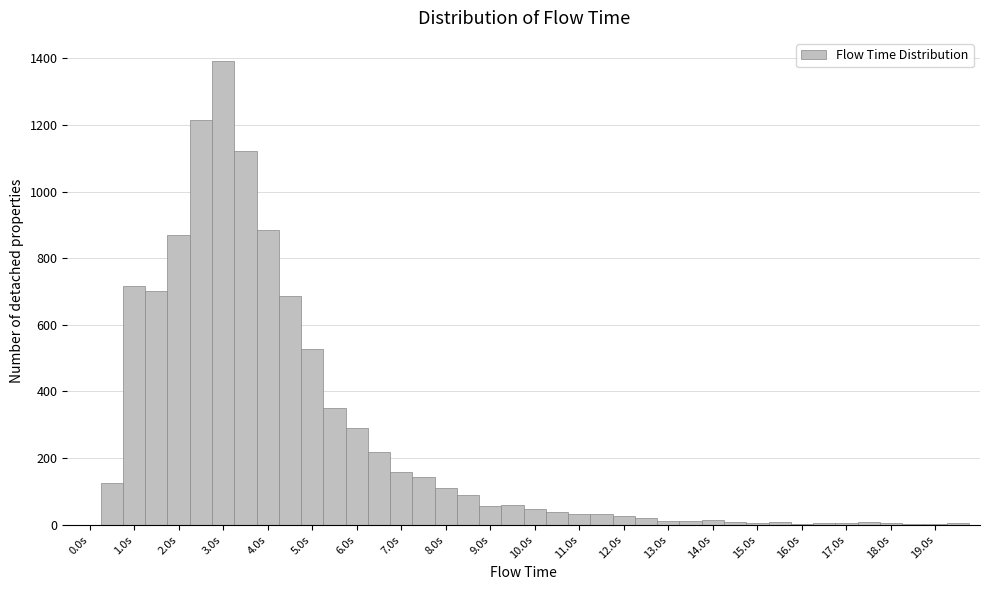

Reading left to right, transcribe this chart: for each bar, give the range it covers on the x-axis and its height. Neither the bar edges nor the heights are printed on the chart, so give them approximately, as read against the axes.

-0.25 to 0.25: 0
0.25 to 0.75: 120
0.75 to 1.25: 720
1.25 to 1.75: 700
1.75 to 2.25: 880
2.25 to 2.75: 1220
2.75 to 3.25: 1400
3.25 to 3.75: 1120
3.75 to 4.25: 880
4.25 to 4.75: 680
4.75 to 5.25: 520
5.25 to 5.75: 340
5.75 to 6.25: 300
6.25 to 6.75: 220
6.75 to 7.25: 160
7.25 to 7.75: 140
7.75 to 8.25: 100
8.25 to 8.75: 100
8.75 to 9.25: 60
9.25 to 9.75: 60
9.75 to 10.25: 40
10.25 to 10.75: 40
10.75 to 11.25: 40
11.25 to 11.75: 40
11.75 to 12.25: 20
12.25 to 12.75: under 20
12.75 to 13.25: under 20
13.25 to 13.75: under 20
13.75 to 14.25: under 20
14.25 to 14.75: under 20
14.75 to 15.25: under 20
15.25 to 15.75: under 20
15.75 to 16.25: under 20
16.25 to 16.75: under 20
16.75 to 17.25: under 20
17.25 to 17.75: under 20
17.75 to 18.25: under 20
18.25 to 18.75: under 20
18.75 to 19.25: under 20
19.25 to 19.75: under 20